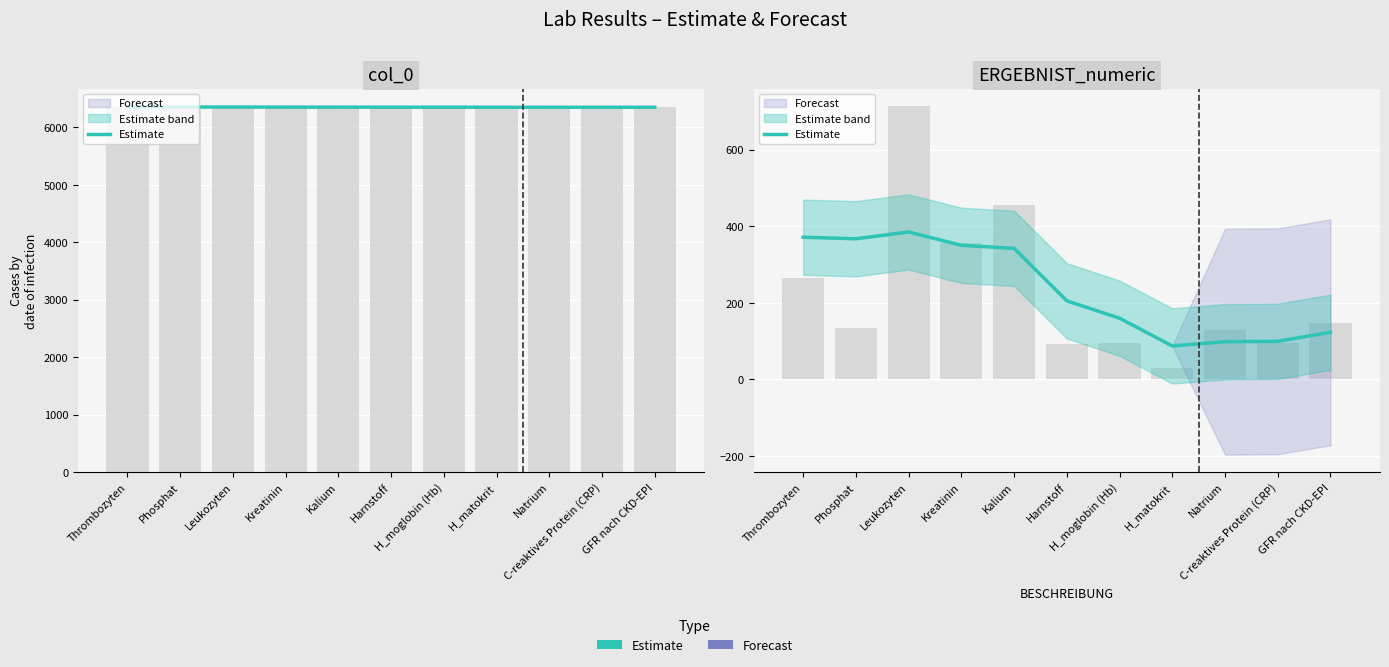

List the labels in order of value, largest first.

Leukozyten, Thrombozyten, Phosphat, Kreatinin, Kalium, Harnstoff, H_moglobin (Hb), GFR nach CKD-EPI, C-reaktives Protein (CRP), Natrium, H_matokrit